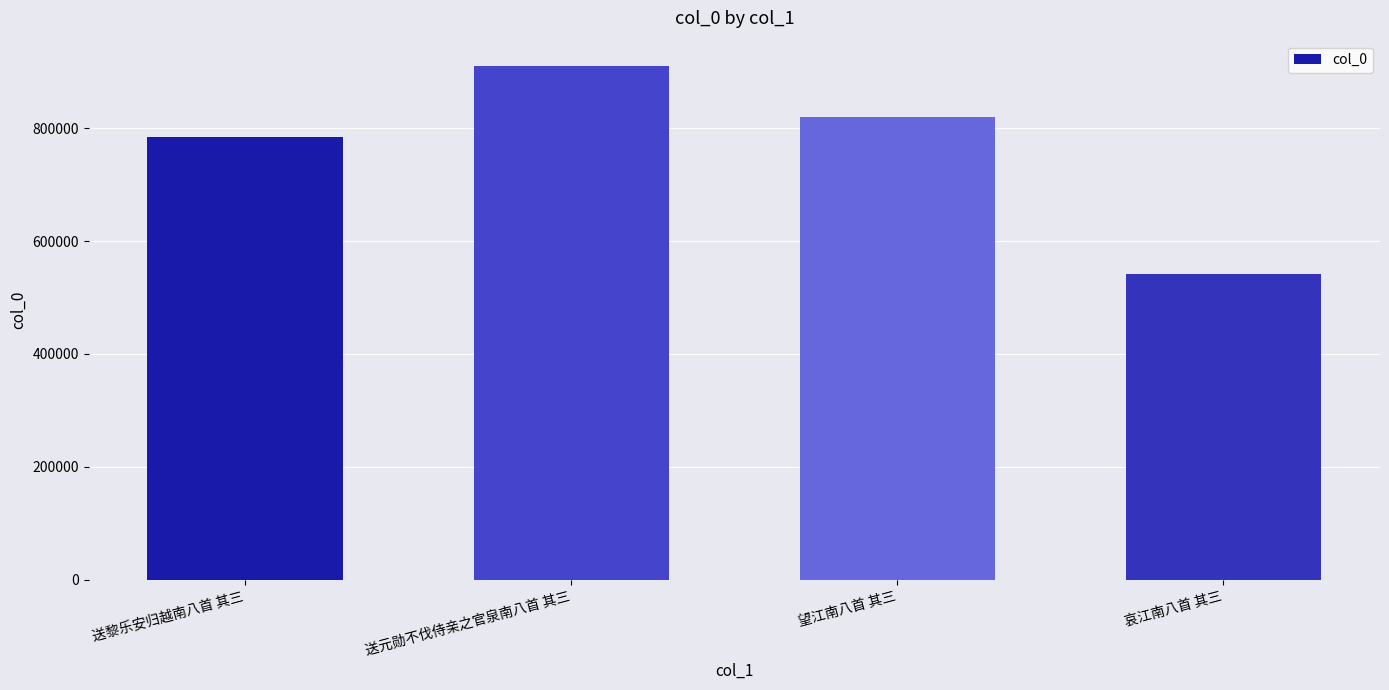

Is it true that the value at 送元勋不伐侍亲之官泉南八首 其三 is 909777?

True